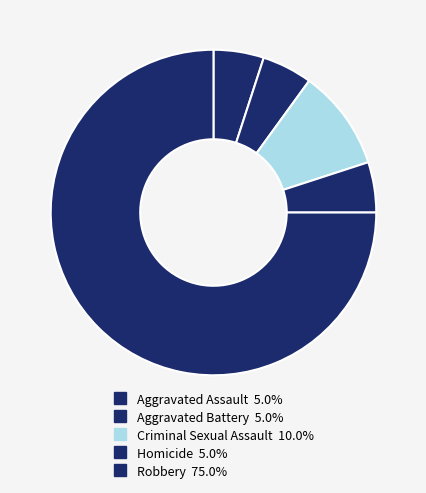

How many segments does this pie chart have?

5